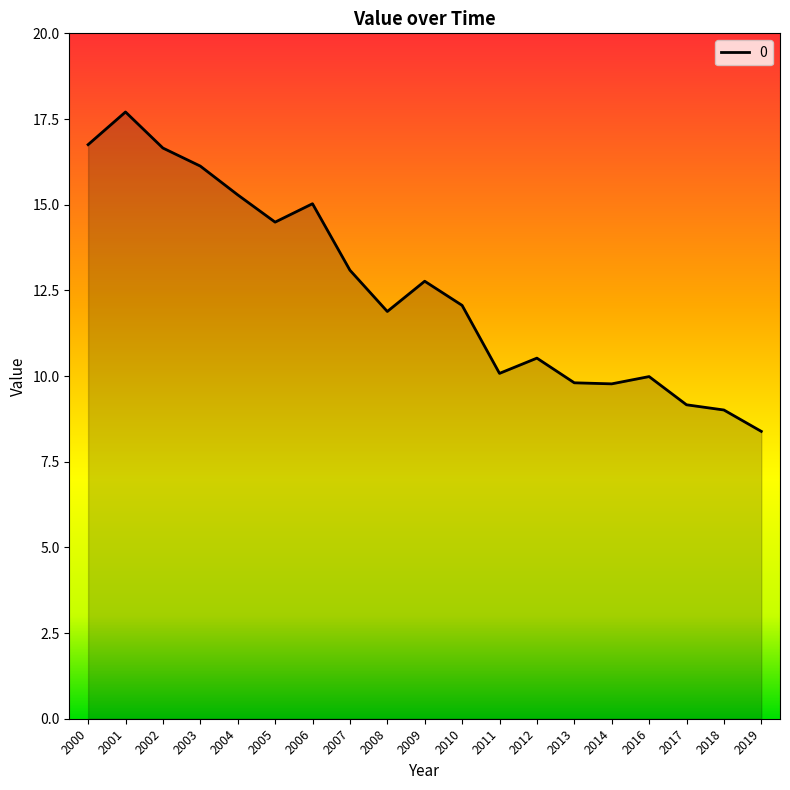

Between 2014 and 2012, which is larger?

2012